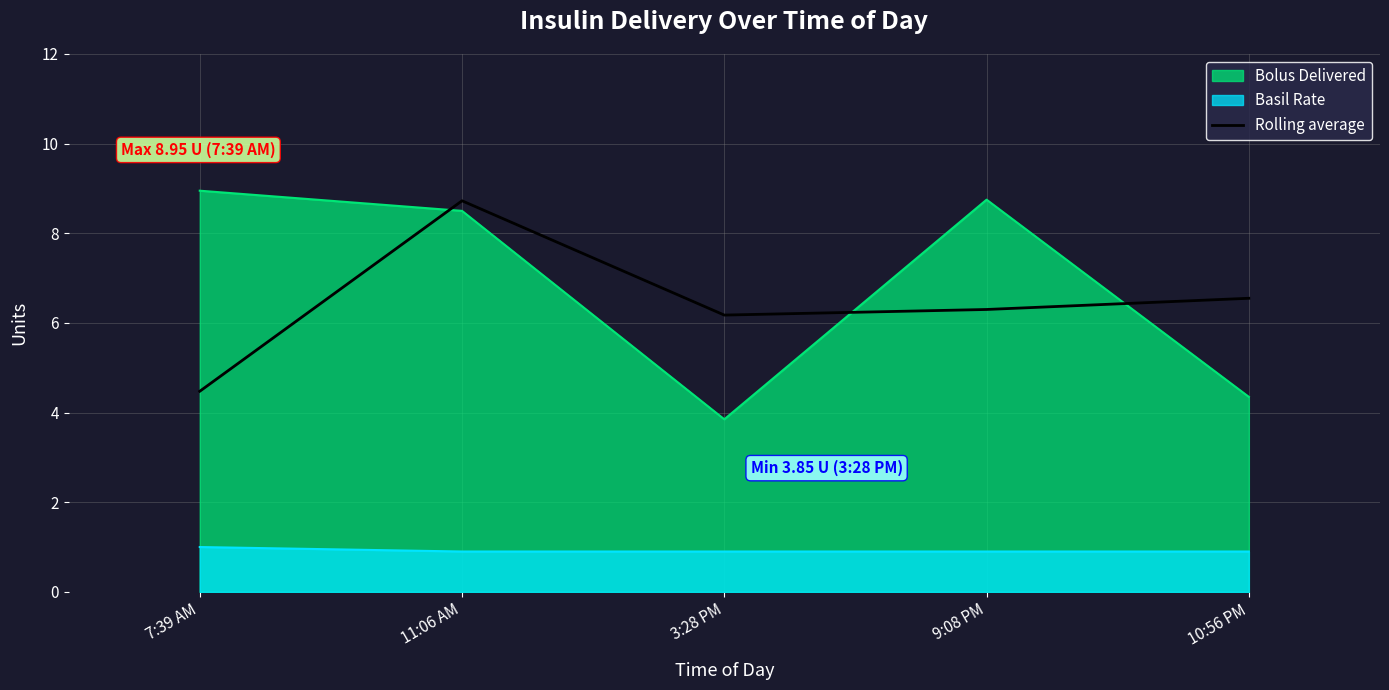

What is the minimum value shown in the chart?

0.9